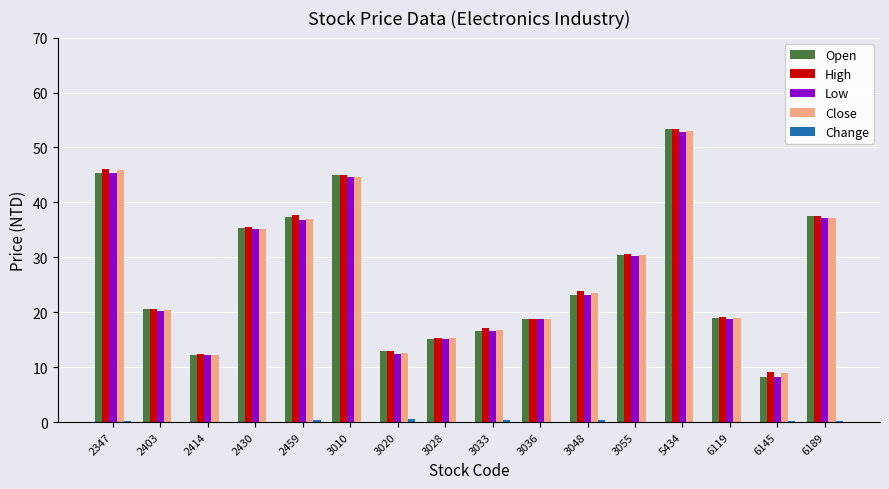

What is the average value of the Open series?

26.9